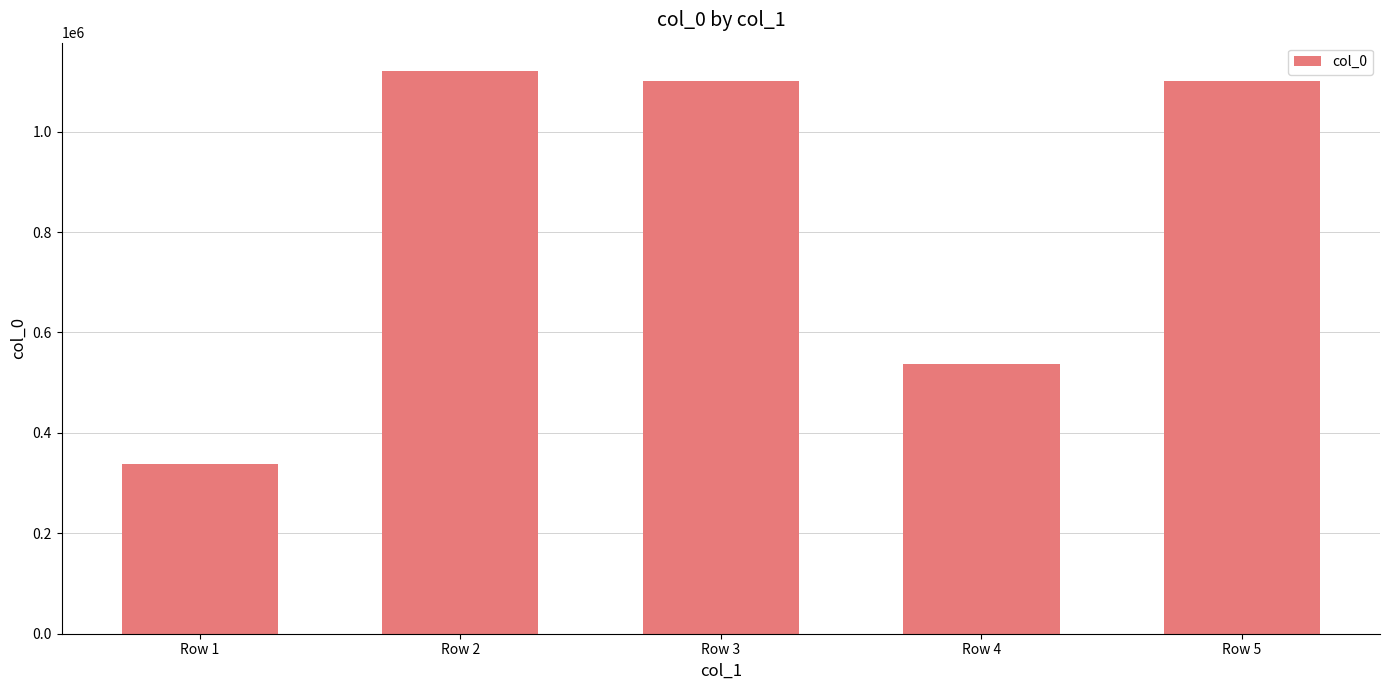

True or false: the data shows 537099 at Row 4.

True